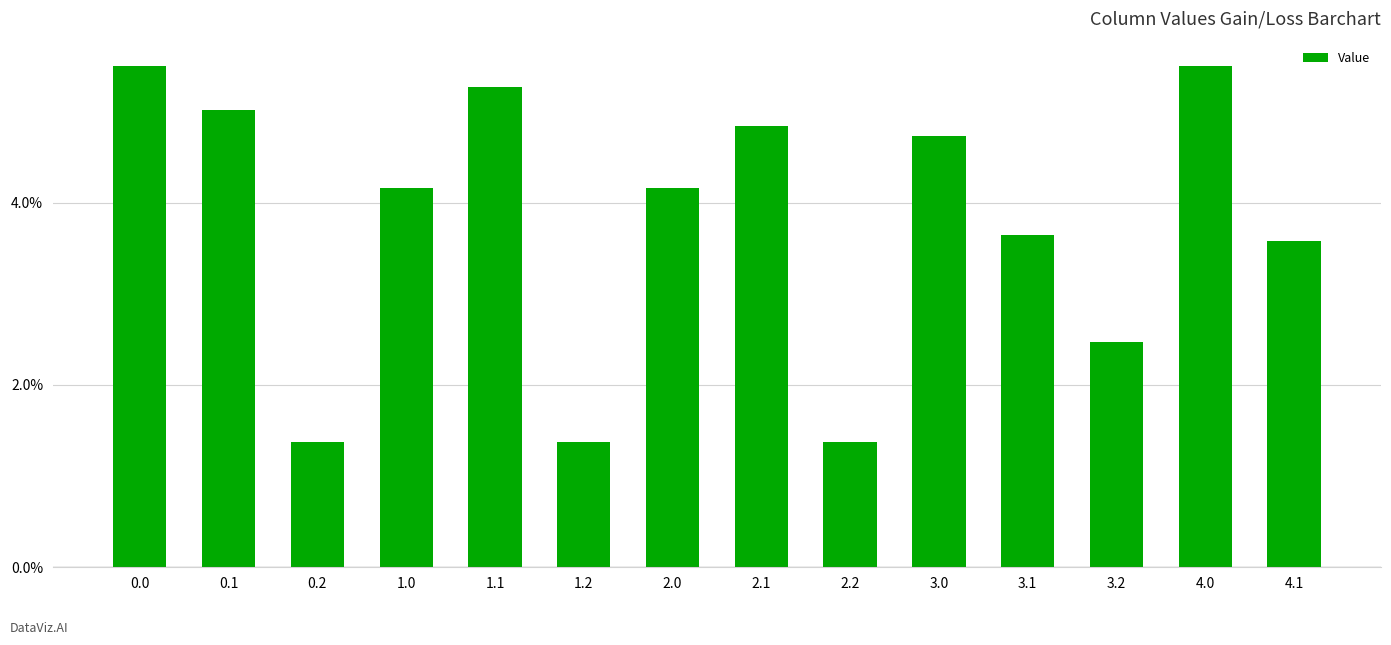

Are the bars horizontal?

No